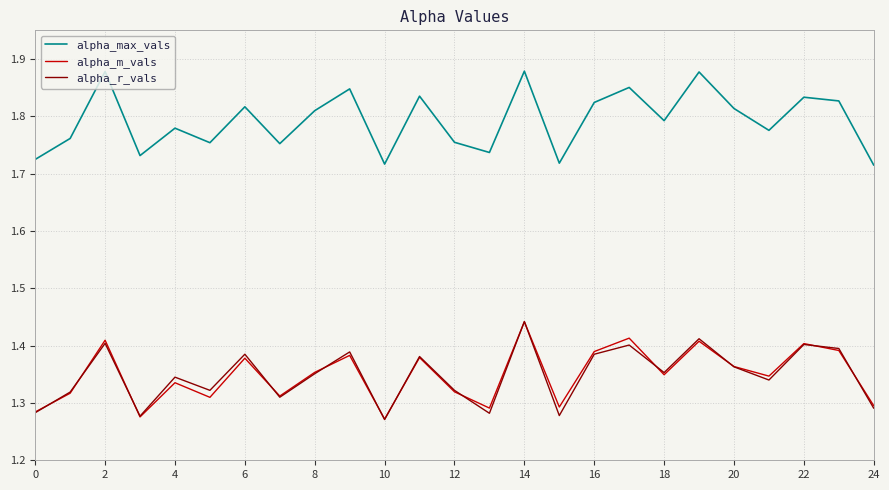

Which series has the largest total across all categories?

alpha_max_vals